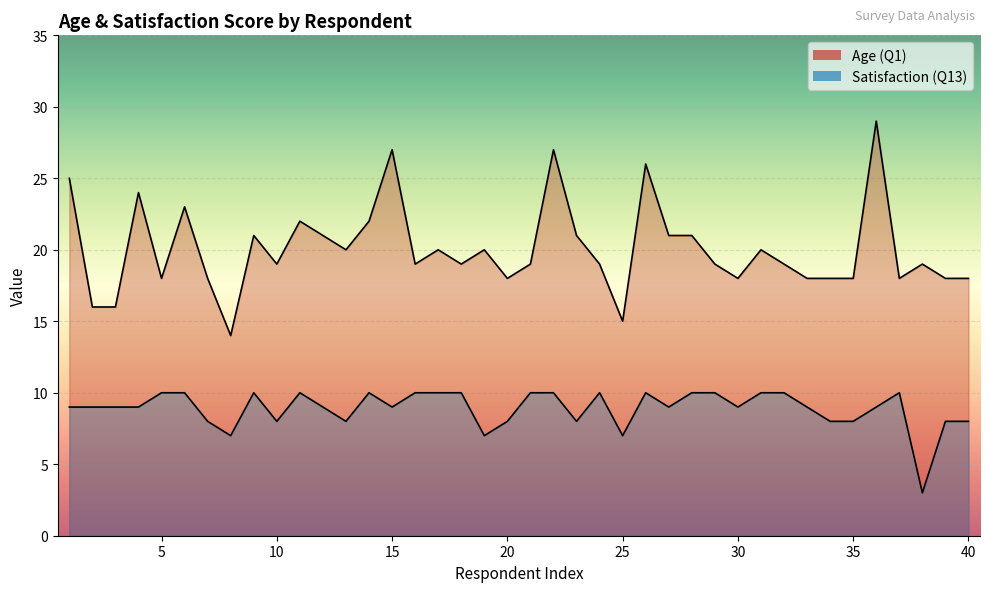

At which category does the chart reach its peak across all series?

36